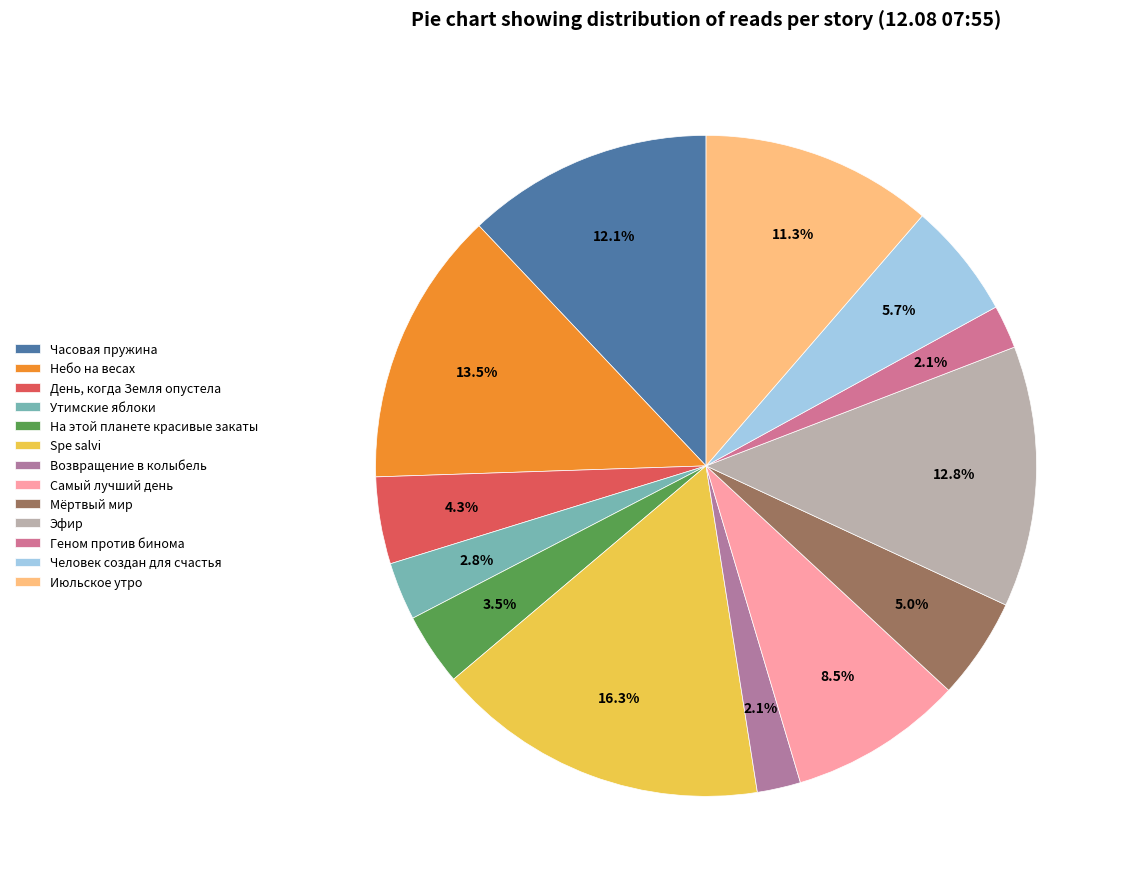

What is the ratio of the value at Июльское утро to the value at Эфир?

0.9